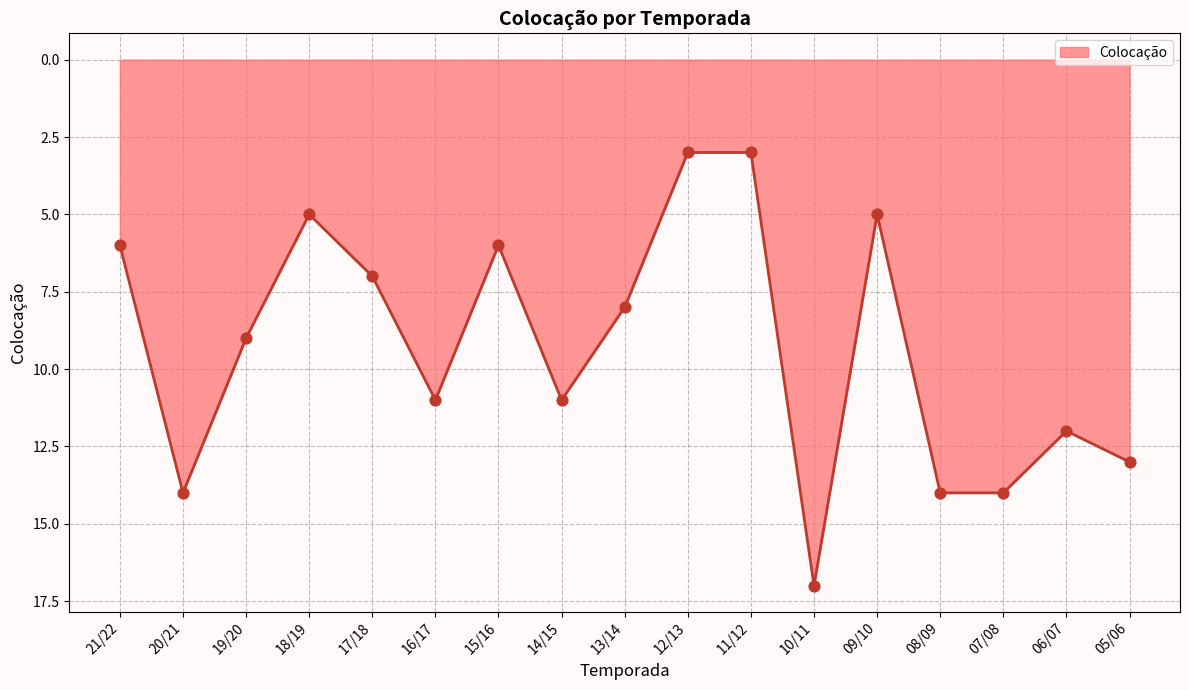

What is the change in value from 16/17 to 07/08?

+3